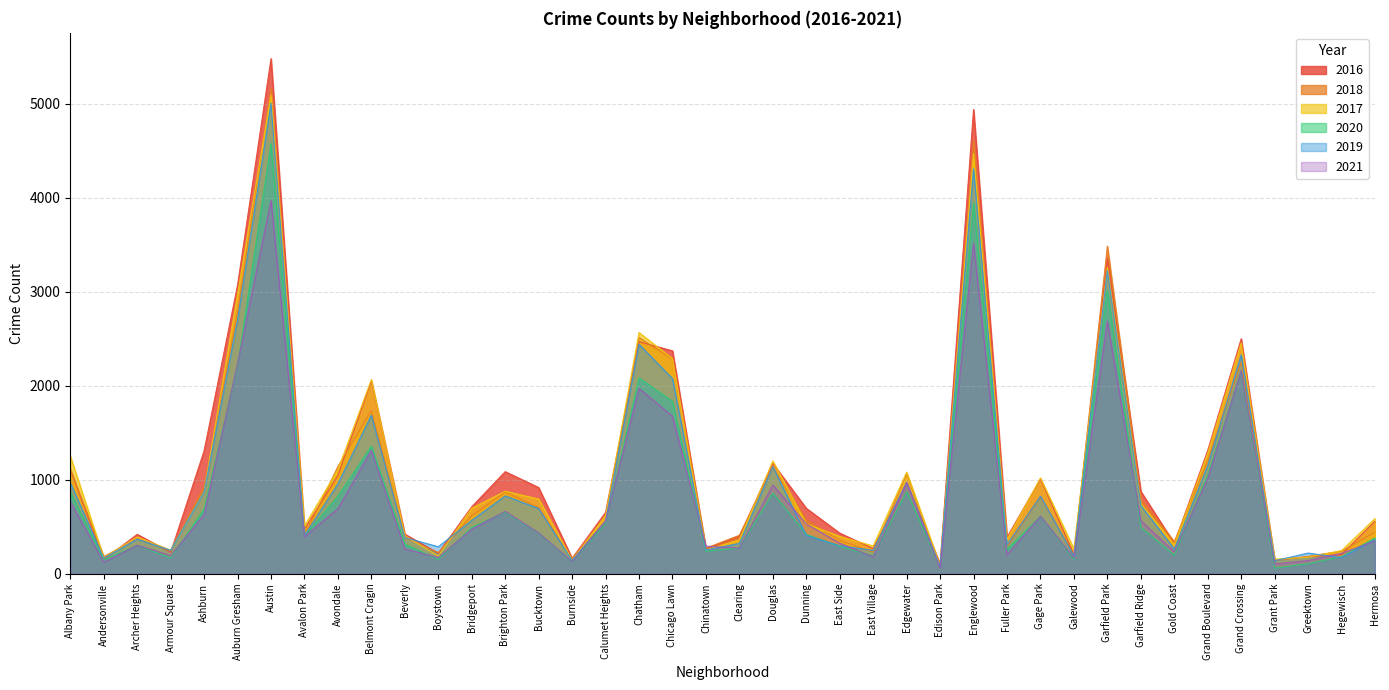

What is the value of the 2016 point at the 19th from the left?

2372